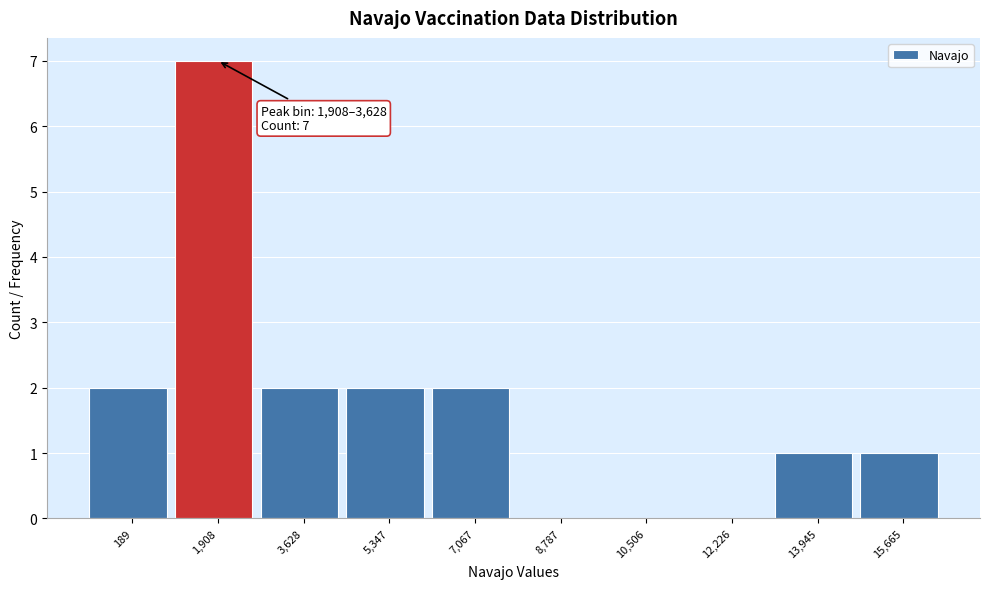

Reading left to right, extract all data points from this chart.

189=2	1,908=7	3,628=2	5,347=2	7,067=2	8,787=0	10,506=0	12,226=0	13,945=1	15,665=1